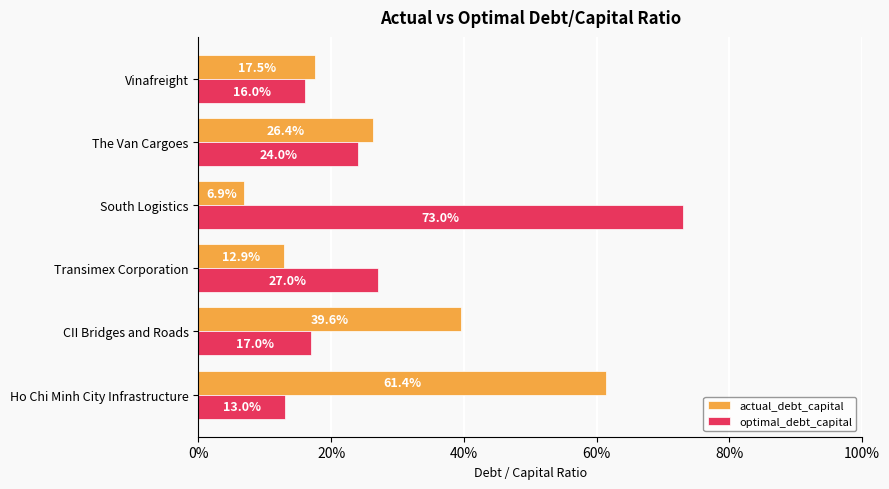

What are all the series names shown in the legend?

actual_debt_capital, optimal_debt_capital